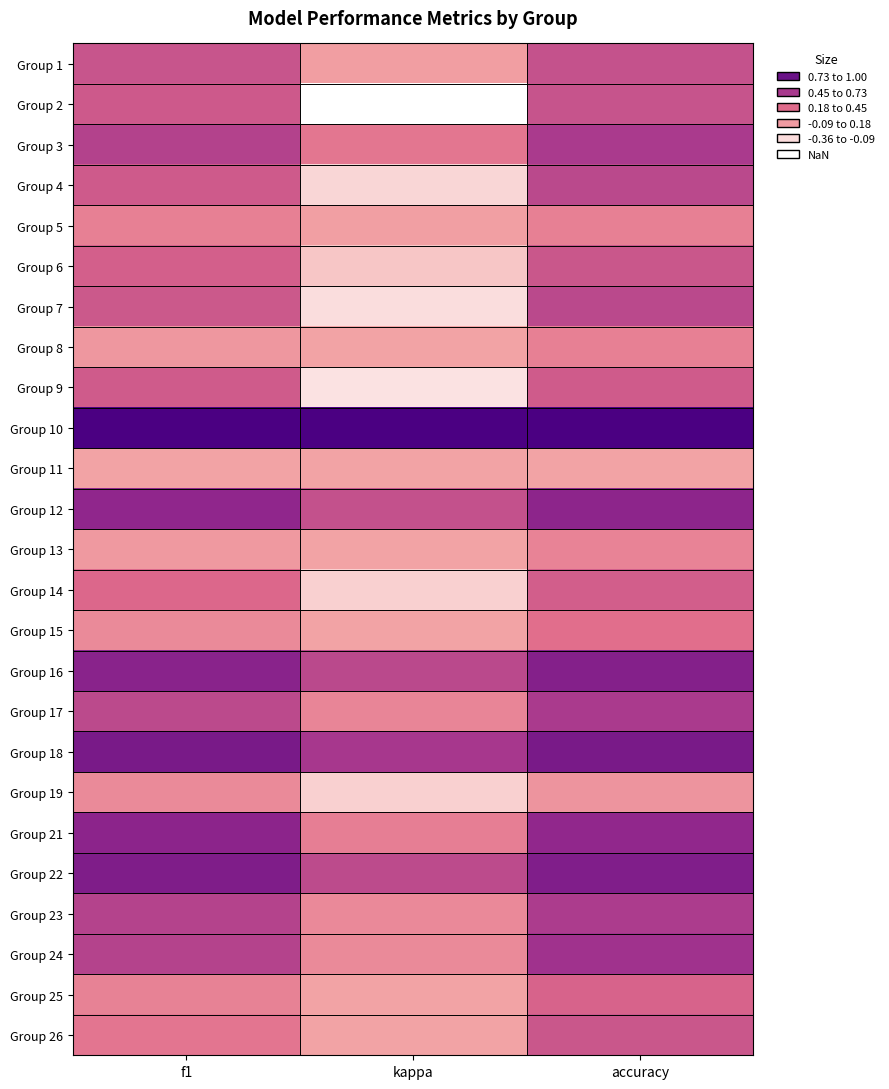

At how many categories does at least one series exceed 0?

3